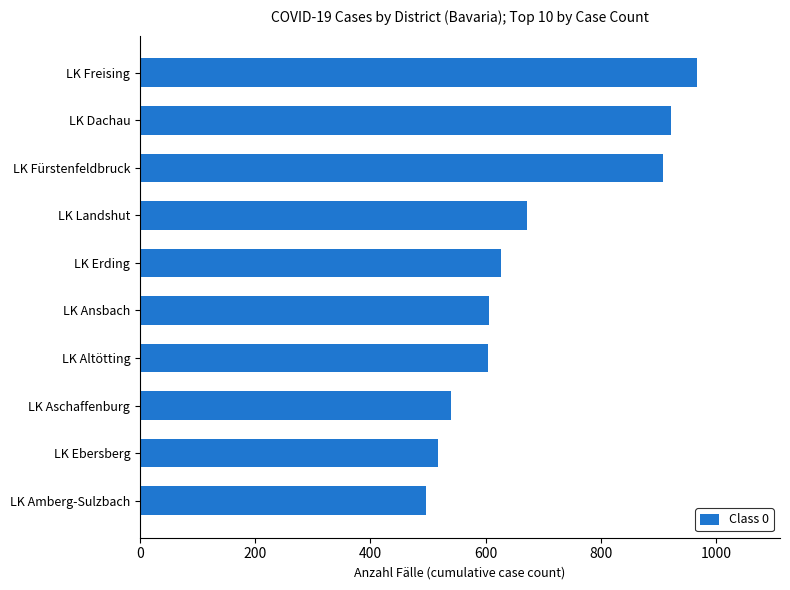

Which category has the highest value across all series?

LK Freising